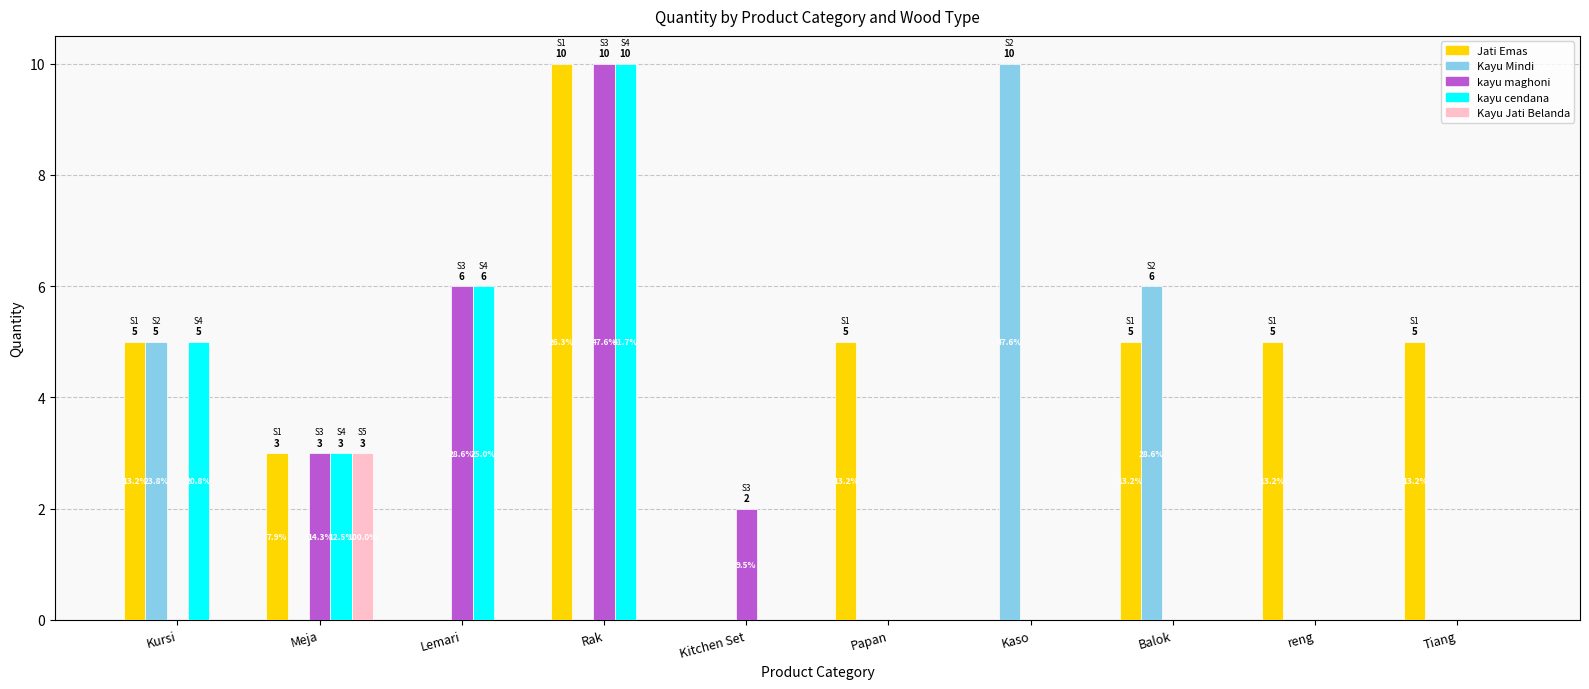

Between Kitchen Set and Tiang, which series saw the biggest shift?

Jati Emas